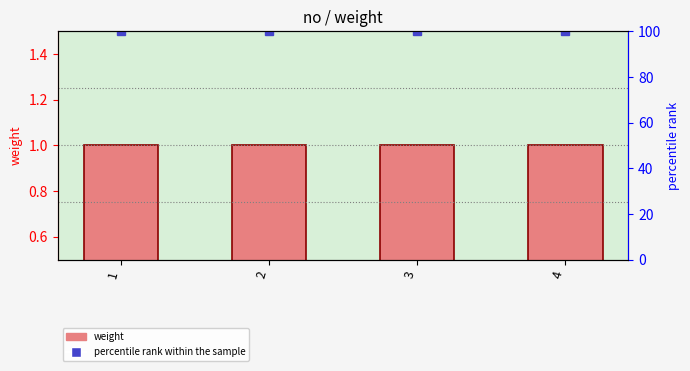

Which category has the lowest value in the percentile rank within the sample series?

1